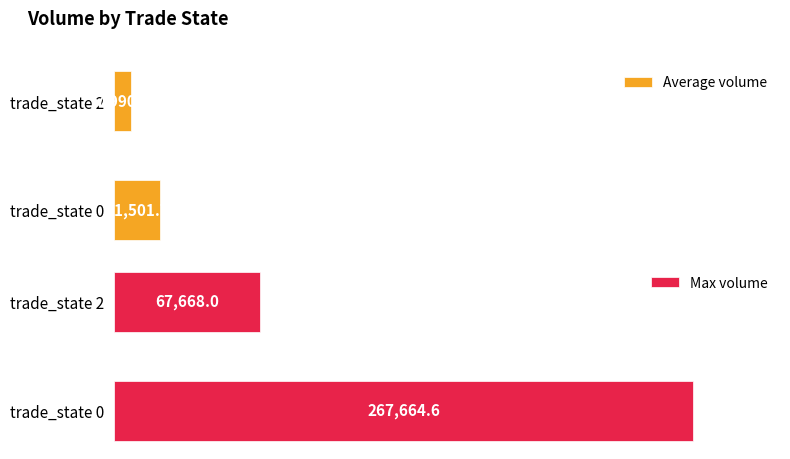

Where is Max volume nearest to the value 167666?

trade_state 2